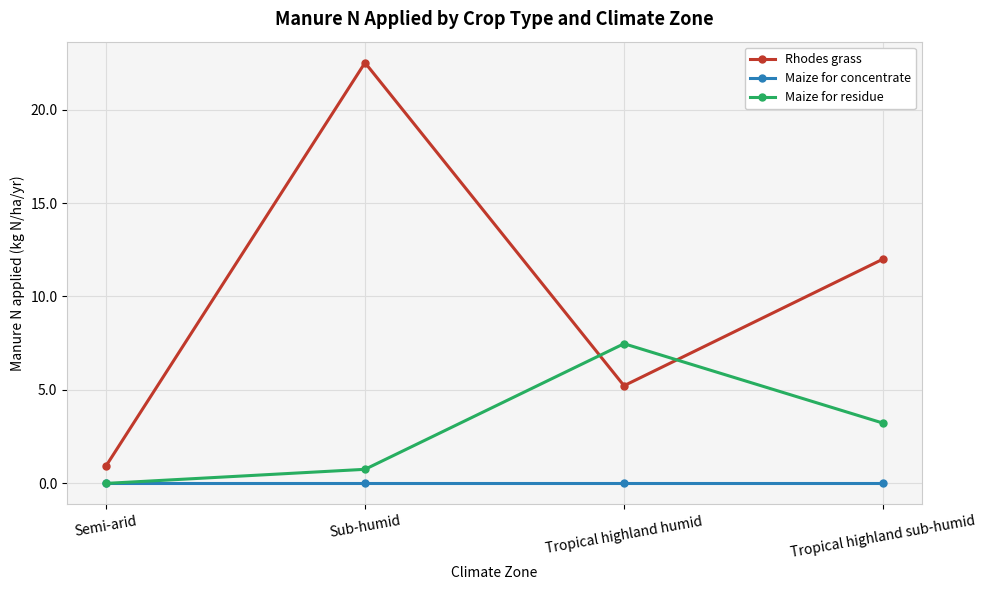

What is the sum of all Maize for residue values?

11.5